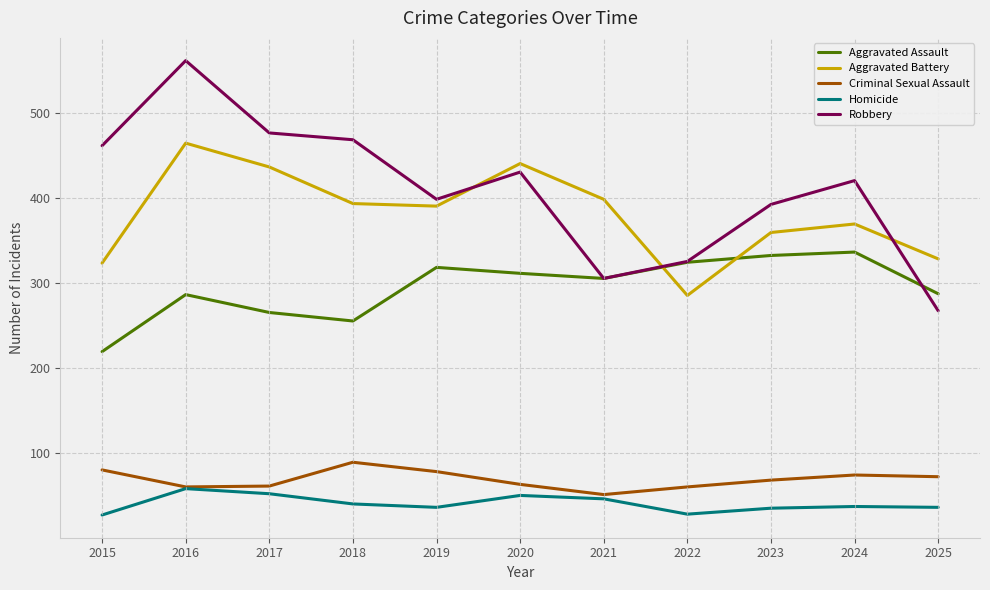

What is the minimum value for Robbery?

267